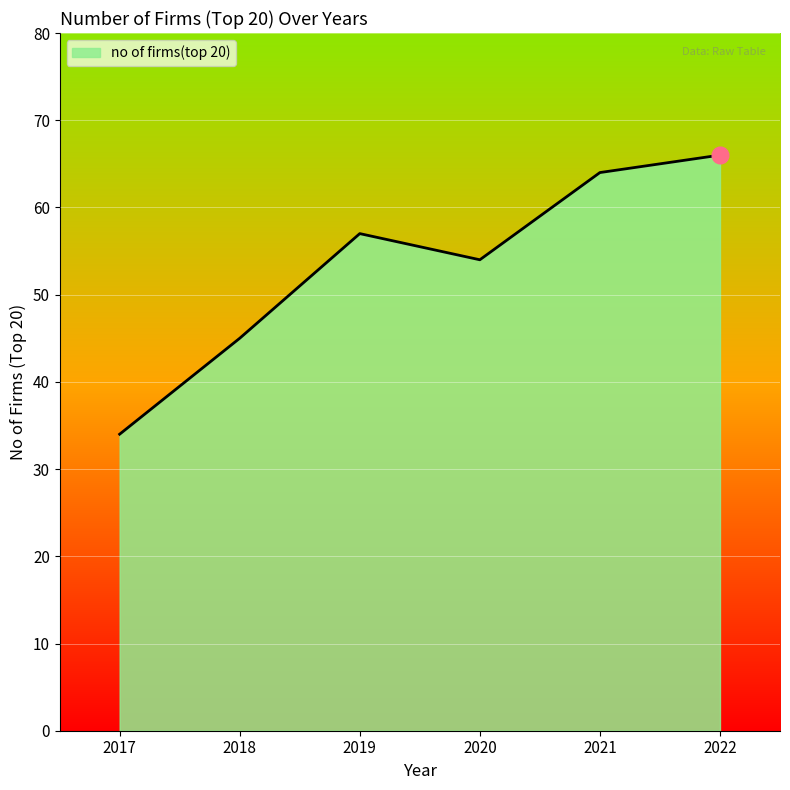

Rank the categories by value from lowest to highest.

2017, 2018, 2020, 2019, 2021, 2022